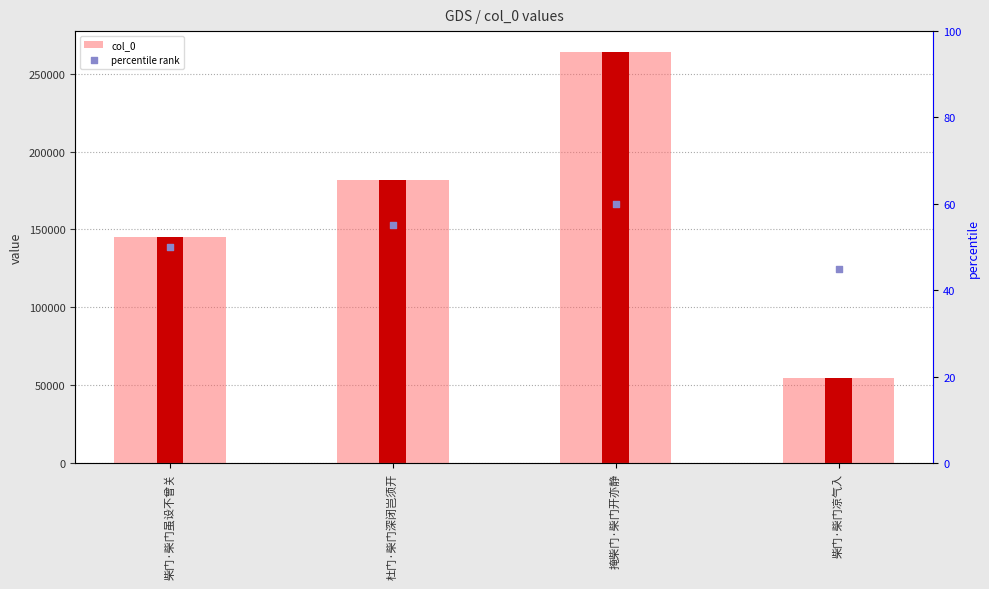

Which series contains the highest Y value?

col_0